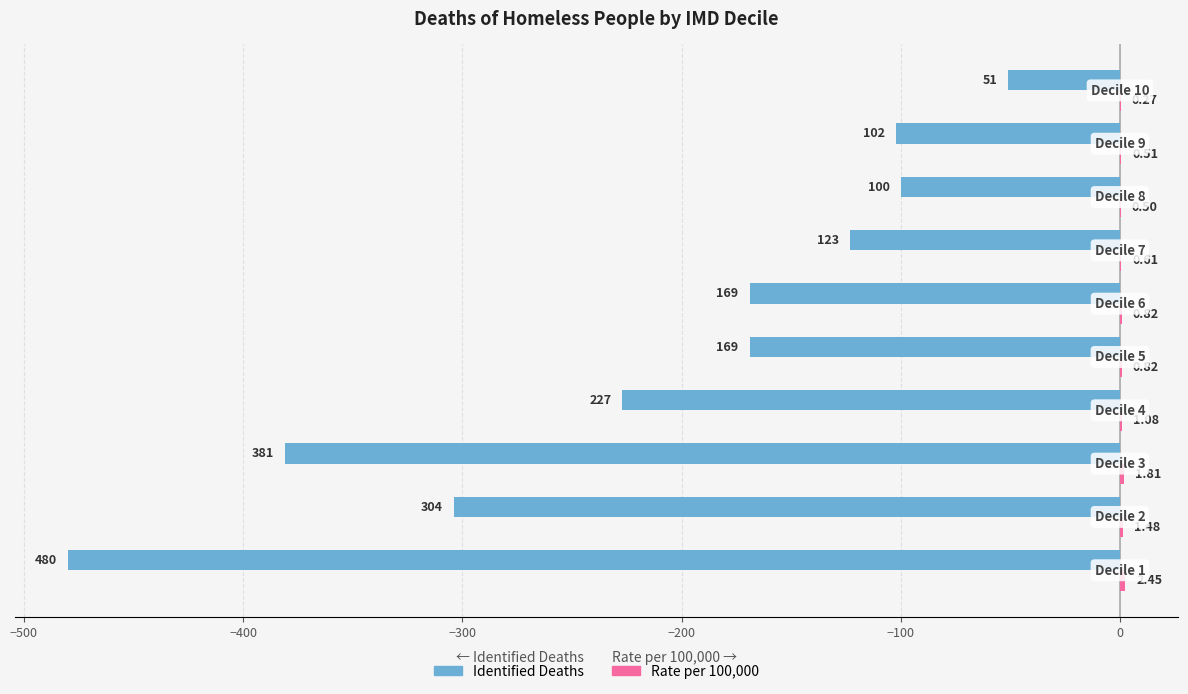

What is the value of the Rate per 100,000 bar at the 6th from the left?

0.8